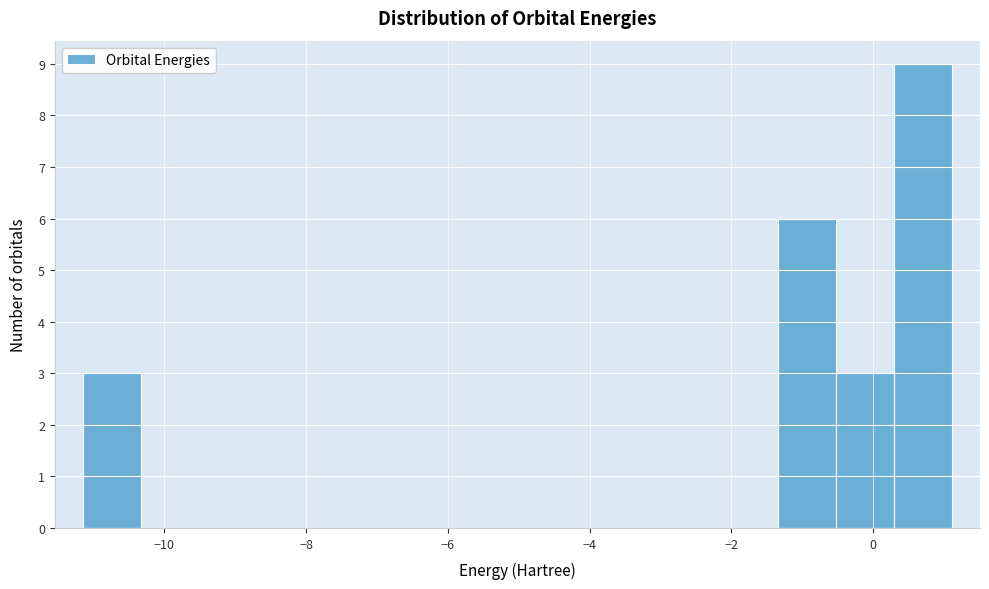

Over which range of the x-axis is the bar tallest?

0.2 to 1.2